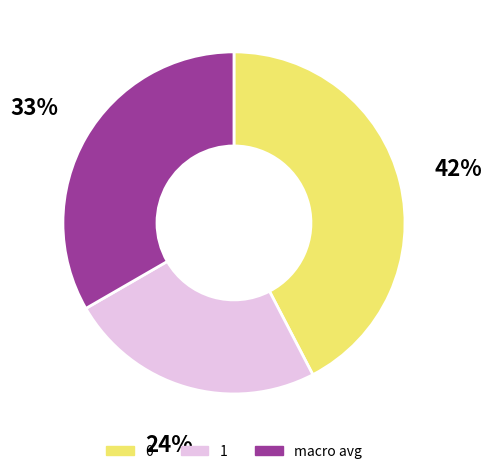

What percentage is the 1 slice, to the nearest percent?

24%